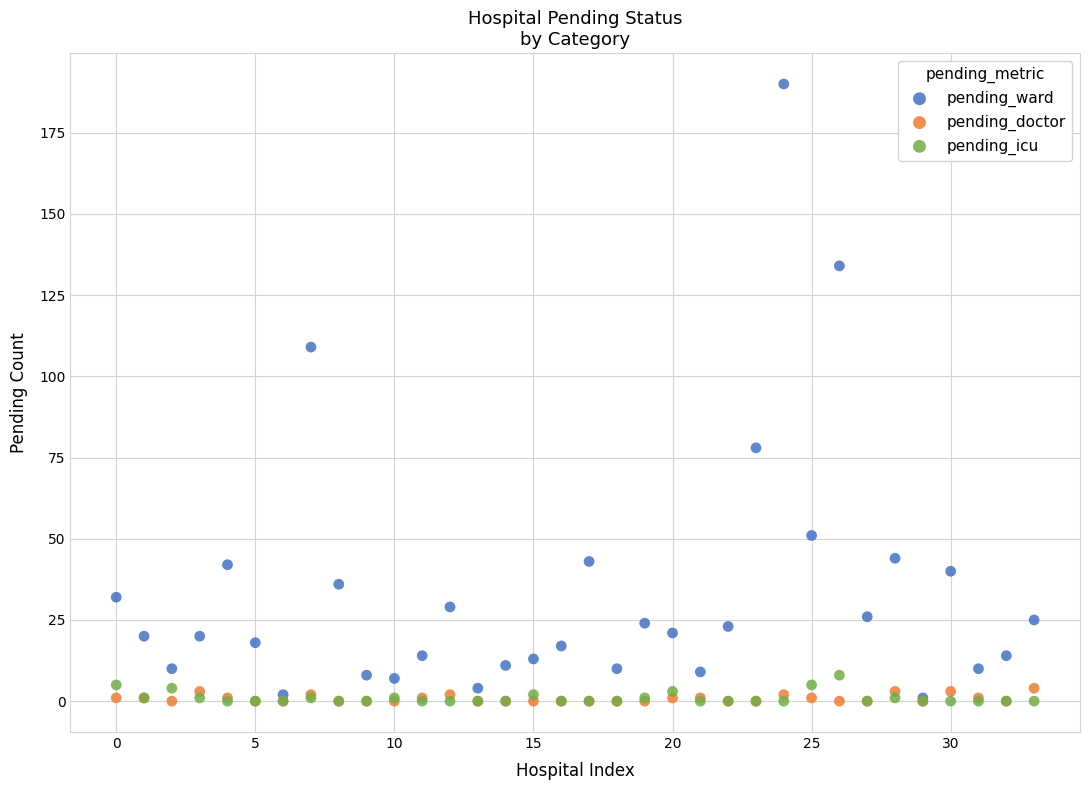

Across all series, what Y value is closest to 95?

109